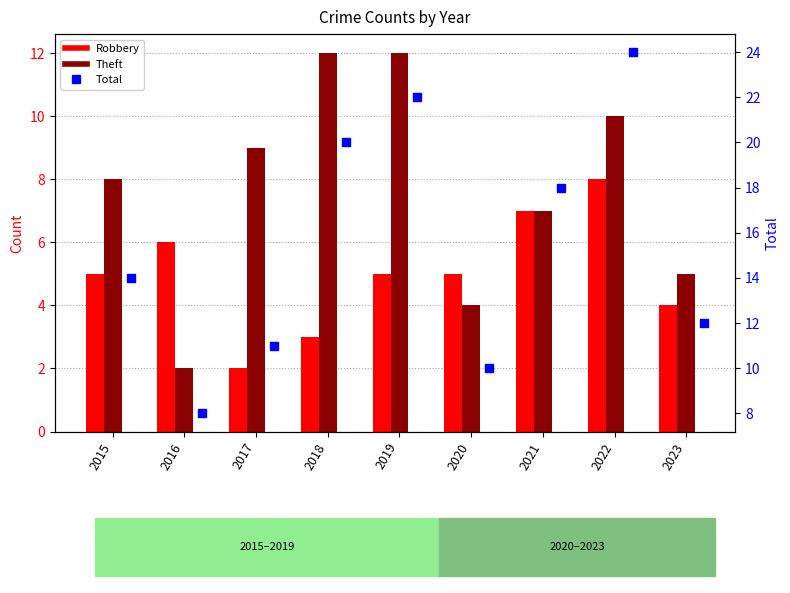

Is the value of Robbery at 2020 greater than the value of Theft at 2018?

No